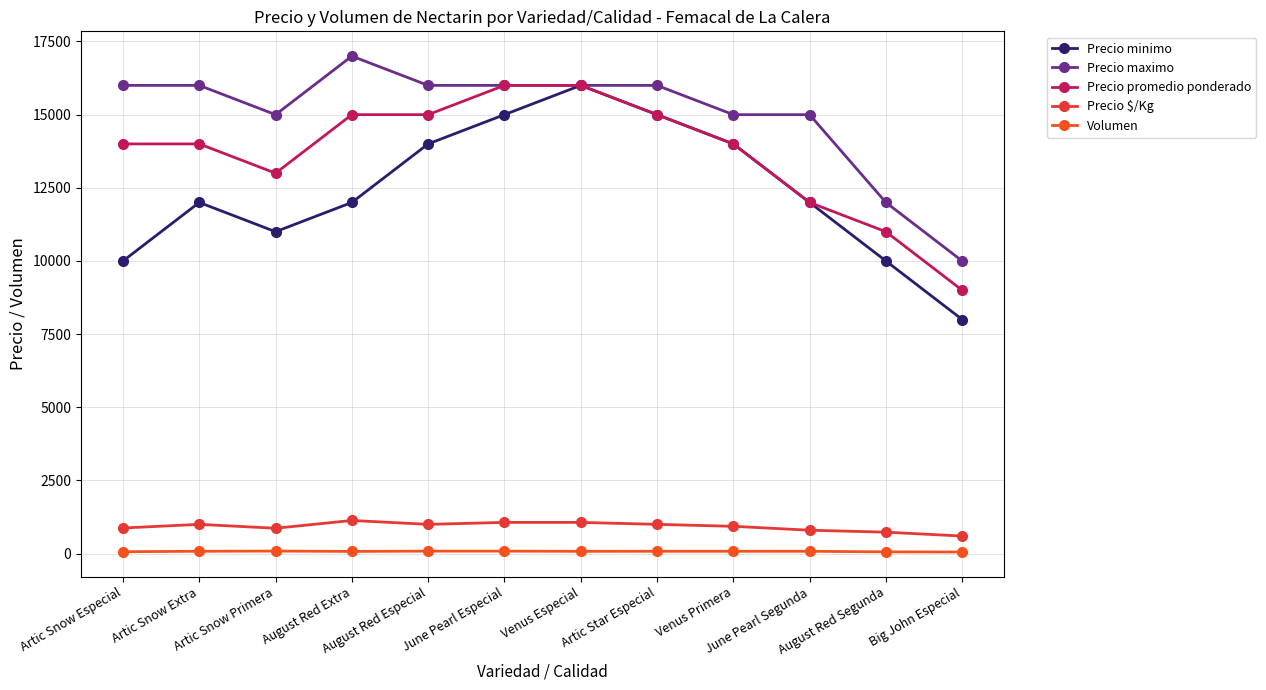

Reading left to right, what are all the values shown in this chart?

Precio minimo: Artic Snow Especial=10000	Artic Snow Extra=12000	Artic Snow Primera=11000	August Red Extra=12000	August Red Especial=14000	June Pearl Especial=15000	Venus Especial=16000	Artic Star Especial=15000	Venus Primera=14000	June Pearl Segunda=12000	August Red Segunda=10000	Big John Especial=8000
Precio maximo: Artic Snow Especial=16000	Artic Snow Extra=16000	Artic Snow Primera=15000	August Red Extra=17000	August Red Especial=16000	June Pearl Especial=16000	Venus Especial=16000	Artic Star Especial=16000	Venus Primera=15000	June Pearl Segunda=15000	August Red Segunda=12000	Big John Especial=10000
Precio promedio ponderado: Artic Snow Especial=14000	Artic Snow Extra=14000	Artic Snow Primera=13000	August Red Extra=15000	August Red Especial=15000	June Pearl Especial=16000	Venus Especial=16000	Artic Star Especial=15000	Venus Primera=14000	June Pearl Segunda=12000	August Red Segunda=11000	Big John Especial=9000
Precio $/Kg: Artic Snow Especial=875	Artic Snow Extra=1000	Artic Snow Primera=867	August Red Extra=1133	August Red Especial=1000	June Pearl Especial=1067	Venus Especial=1067	Artic Star Especial=1000	Venus Primera=933	June Pearl Segunda=800	August Red Segunda=733	Big John Especial=600
Volumen: Artic Snow Especial=65	Artic Snow Extra=80	Artic Snow Primera=87	August Red Extra=75	August Red Especial=85	June Pearl Especial=85	Venus Especial=78	Artic Star Especial=80	Venus Primera=80	June Pearl Segunda=80	August Red Segunda=60	Big John Especial=56